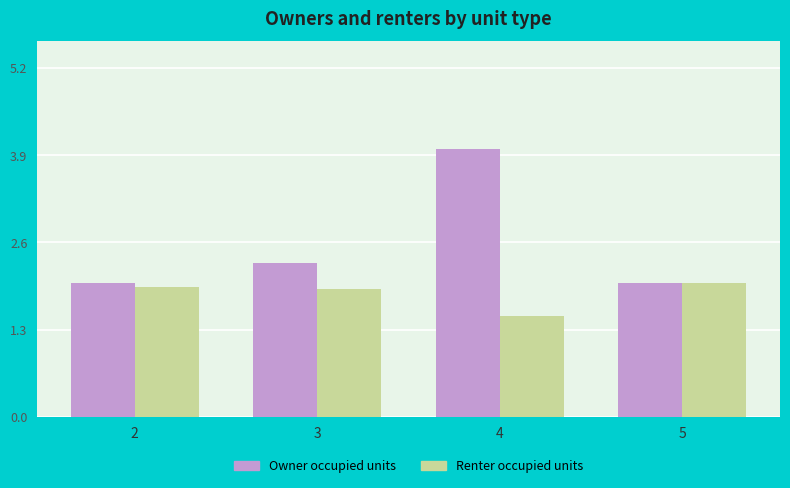

What is the total value across all series at 5?

4.0